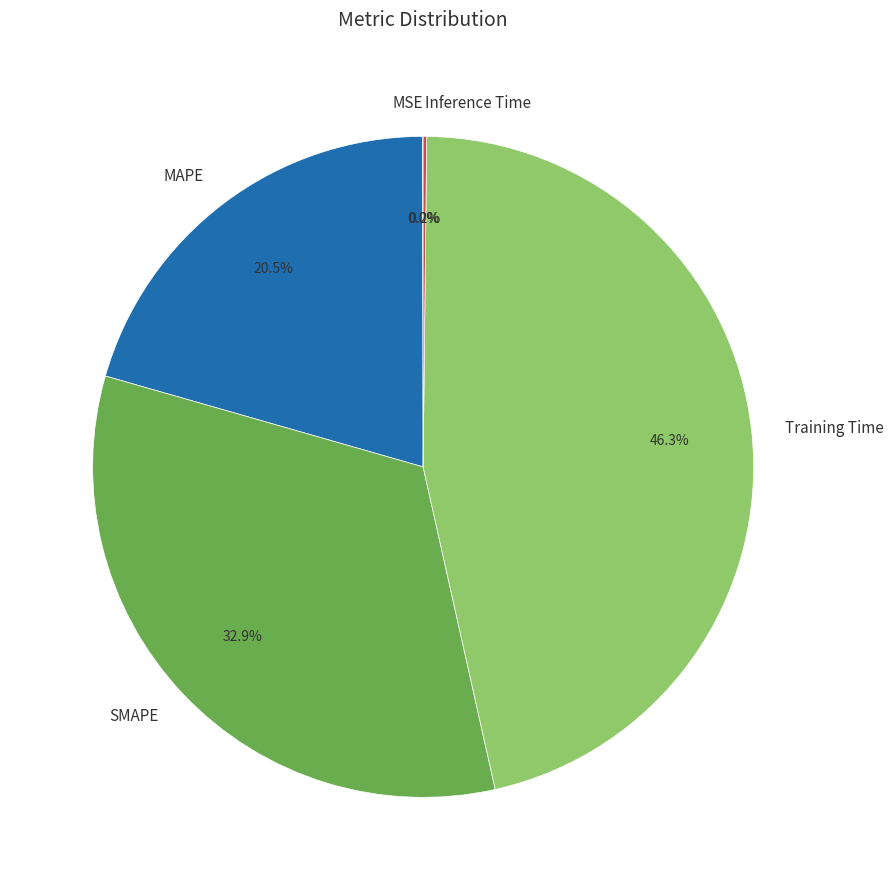

What is the total percentage of MAPE and SMAPE?

53.5%